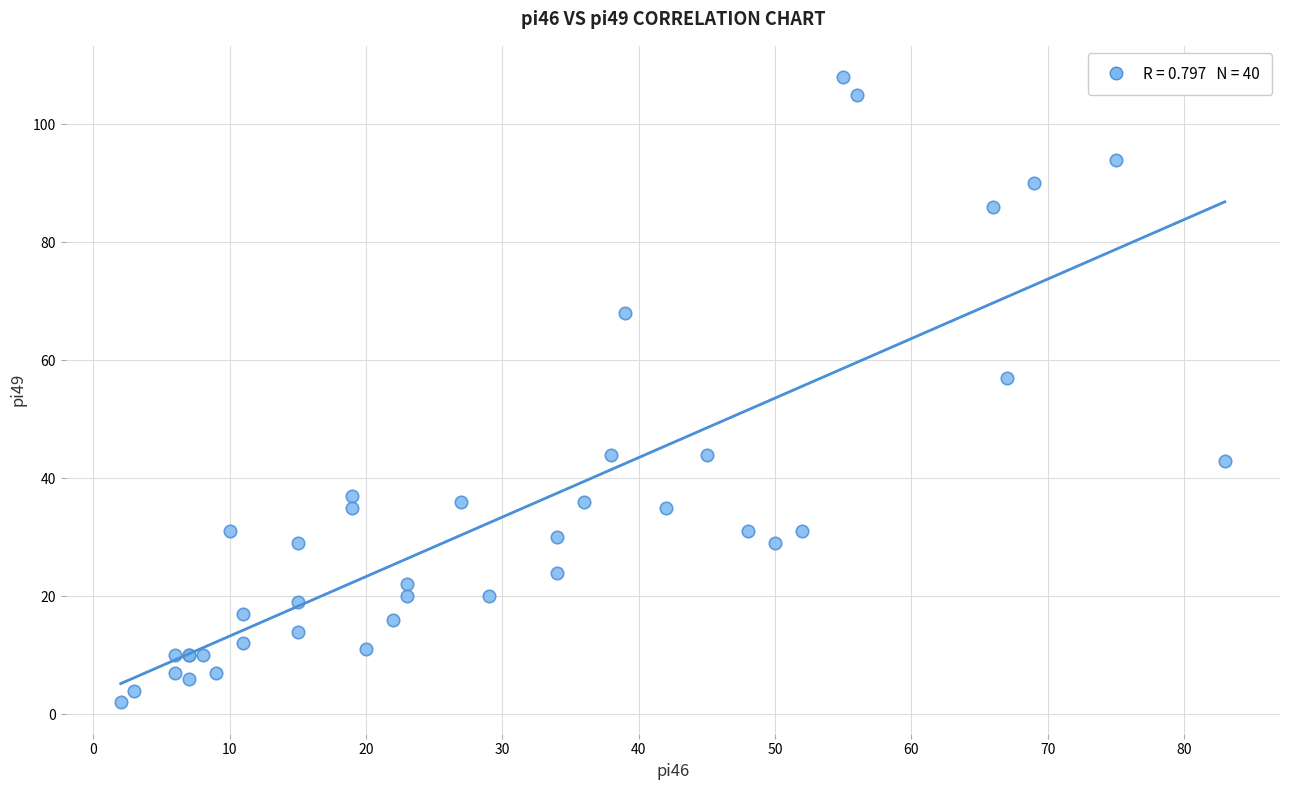

What Y value in the scatter plot is closest to 55?

57